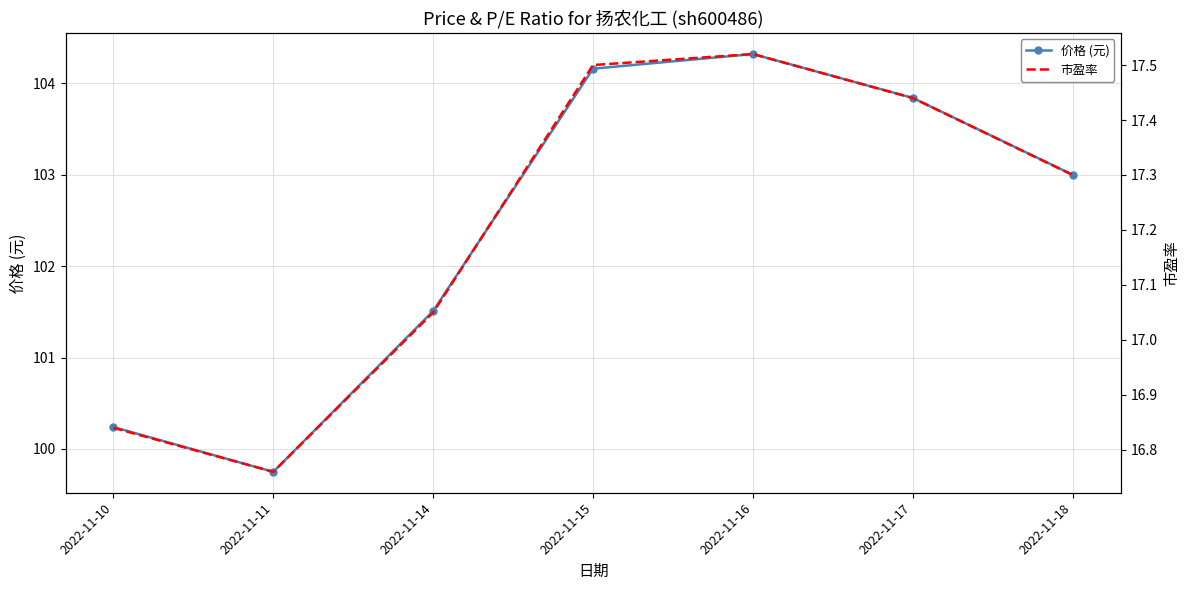

At which category does the chart reach its peak across all series?

2022-11-16